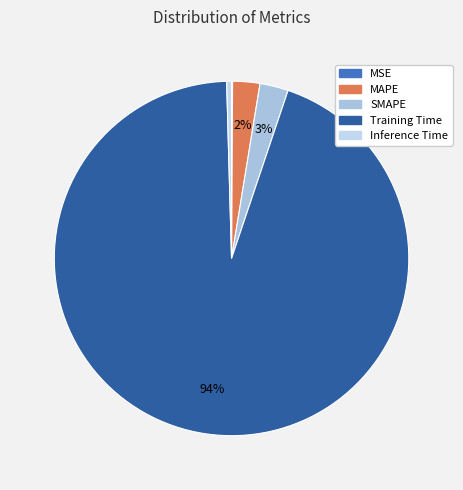

Rank the categories by value from highest to lowest.

Training Time, SMAPE, MAPE, Inference Time, MSE